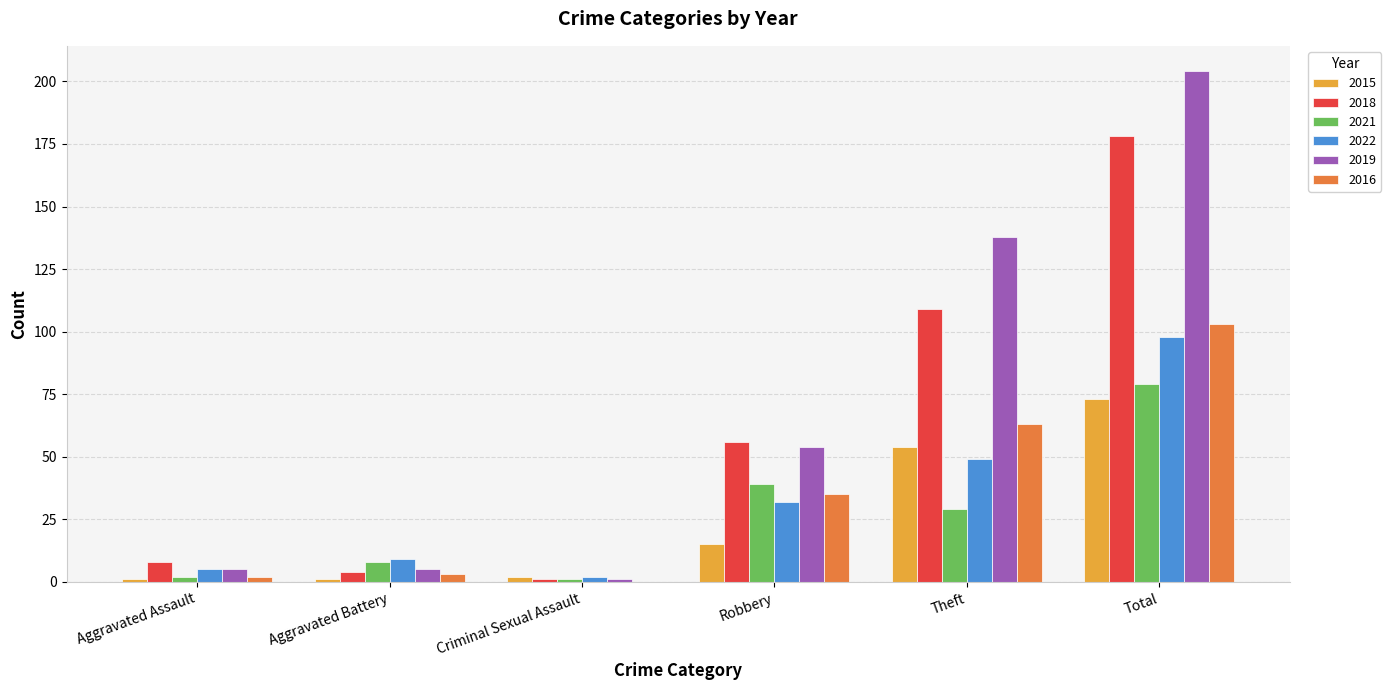

Reading left to right, list all the values displayed in this chart.

2015: Aggravated Assault=1	Aggravated Battery=1	Criminal Sexual Assault=2	Robbery=15	Theft=54	Total=73
2018: Aggravated Assault=8	Aggravated Battery=4	Criminal Sexual Assault=1	Robbery=56	Theft=109	Total=178
2021: Aggravated Assault=2	Aggravated Battery=8	Criminal Sexual Assault=1	Robbery=39	Theft=29	Total=79
2022: Aggravated Assault=5	Aggravated Battery=9	Criminal Sexual Assault=2	Robbery=32	Theft=49	Total=98
2019: Aggravated Assault=5	Aggravated Battery=5	Criminal Sexual Assault=1	Robbery=54	Theft=138	Total=204
2016: Aggravated Assault=2	Aggravated Battery=3	Criminal Sexual Assault=0	Robbery=35	Theft=63	Total=103